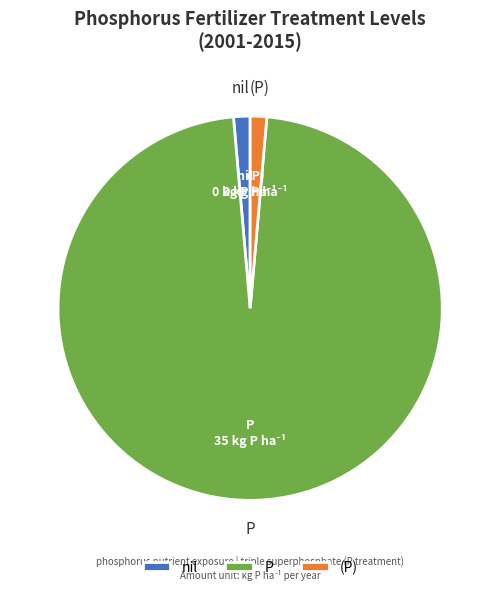

How many segments does this pie chart have?

3